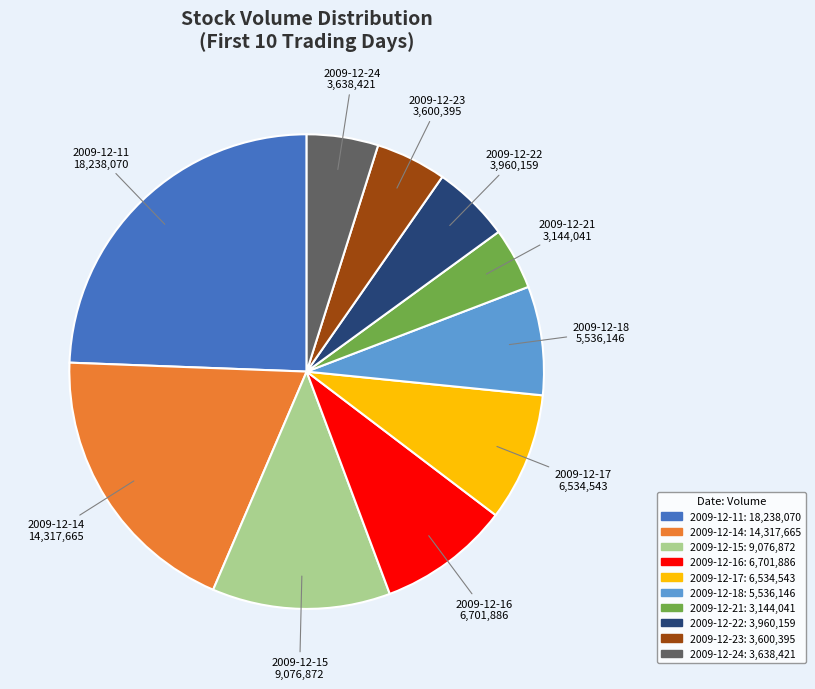

Does any single category account for the majority?

No